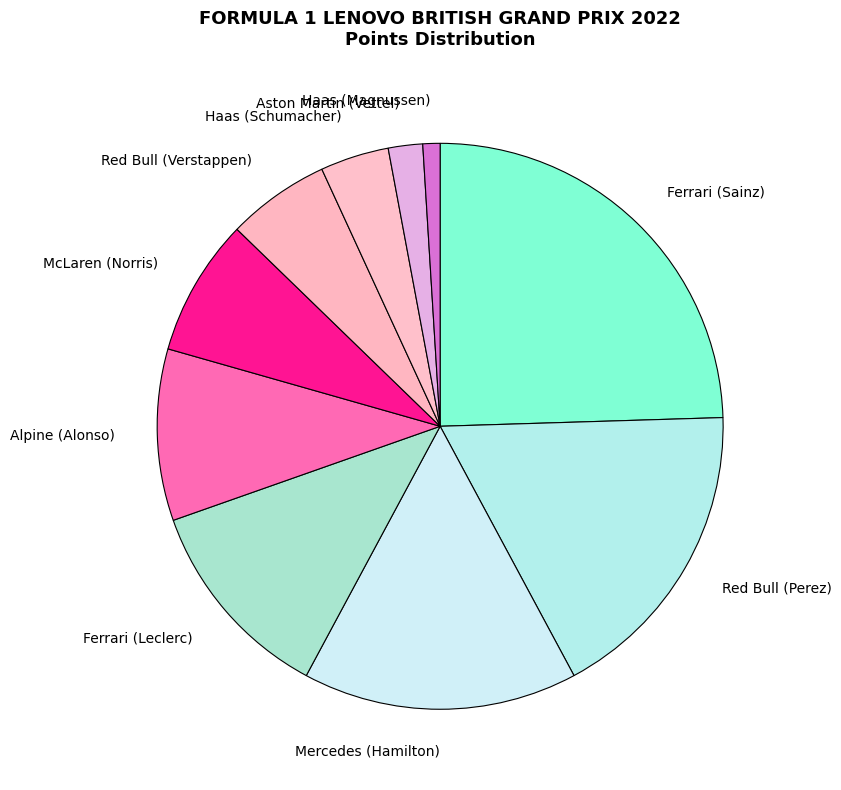

Does Ferrari (Sainz) account for over 50% of the chart?

No